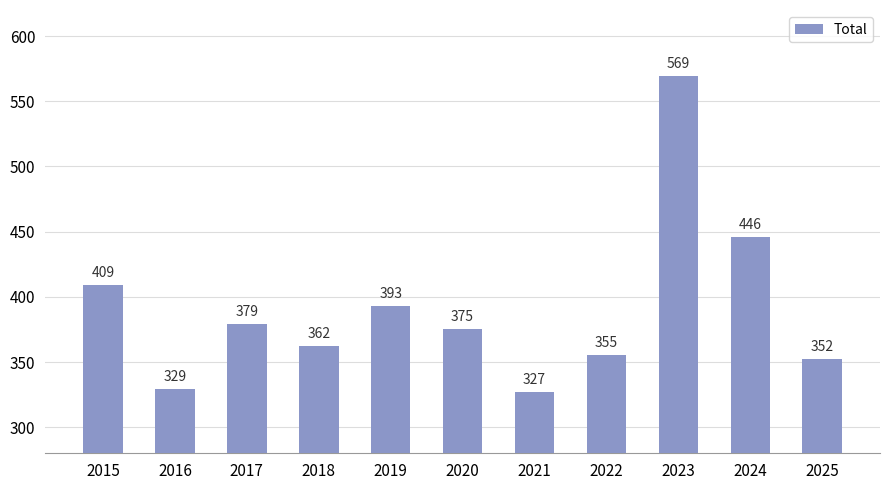

Rank the categories by value from highest to lowest.

2023, 2024, 2015, 2019, 2017, 2020, 2018, 2022, 2025, 2016, 2021